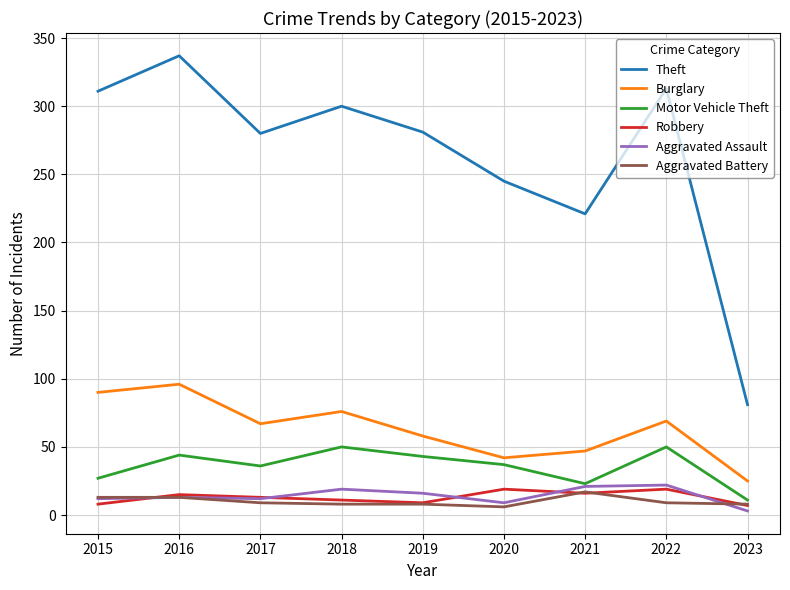

True or false: Robbery and Theft intersect in this chart.

False